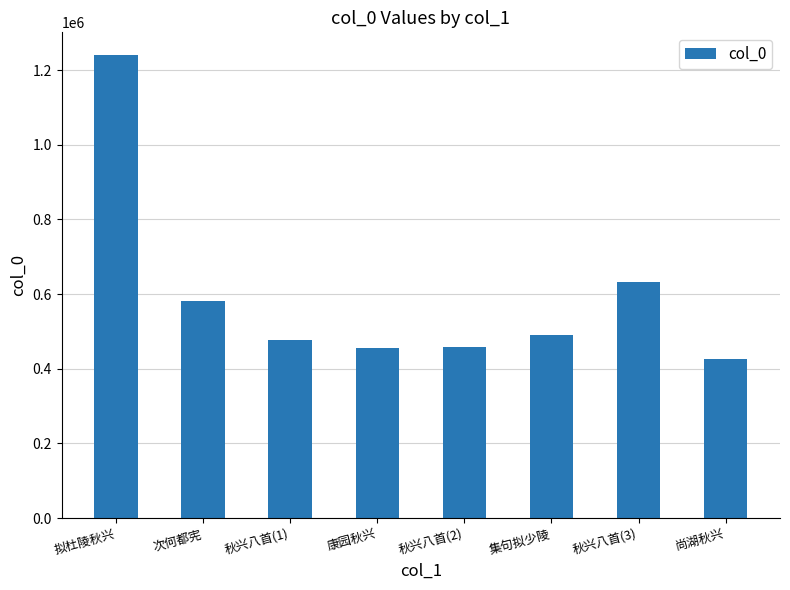

What is the greatest value displayed?

1239236